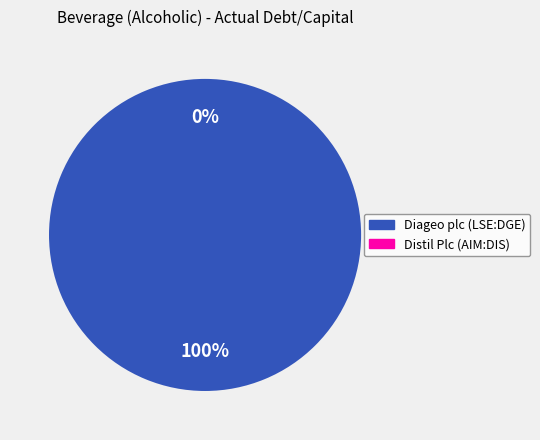

How many slices are in this pie chart?

2